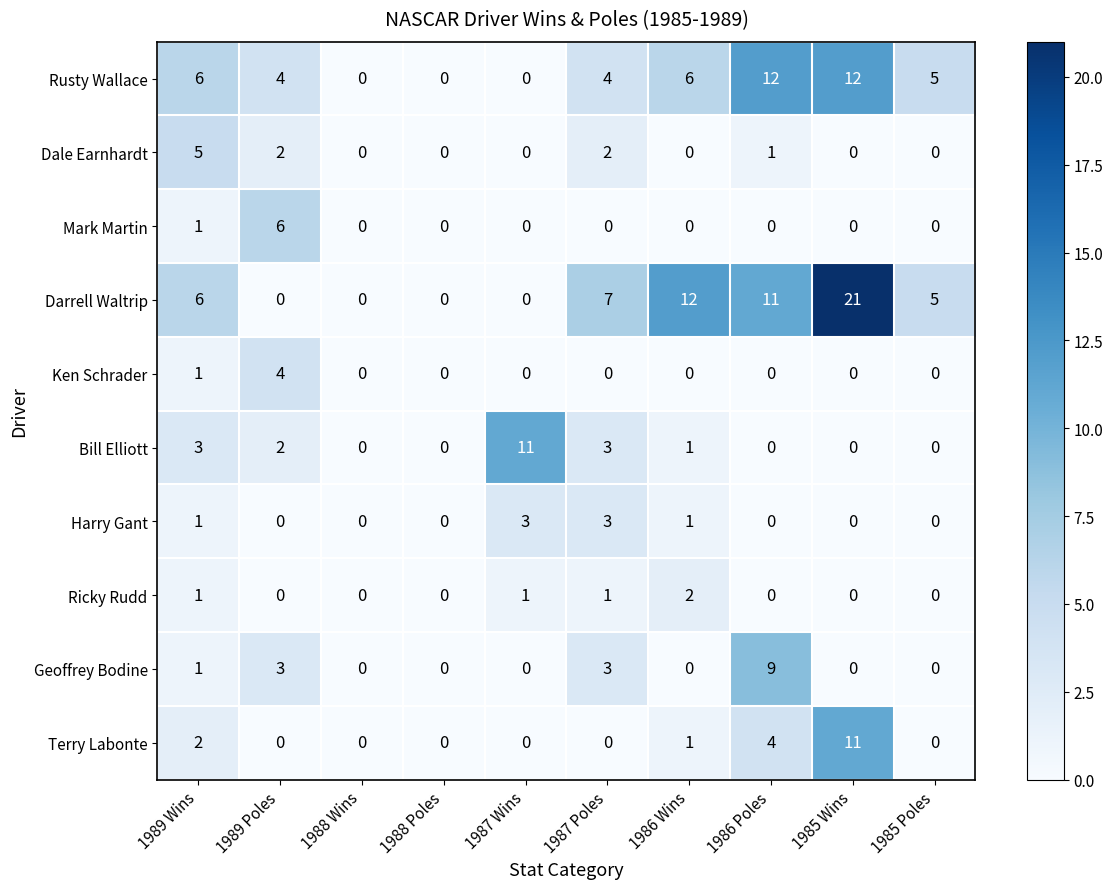

The Harry Gant series shows 3 at 1987 Wins. True or false?

True